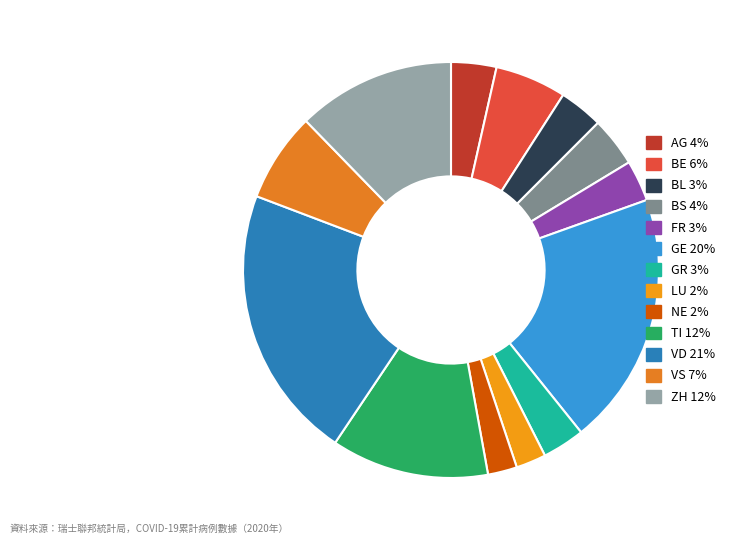

Is it true that FR is 3% of the pie?

True